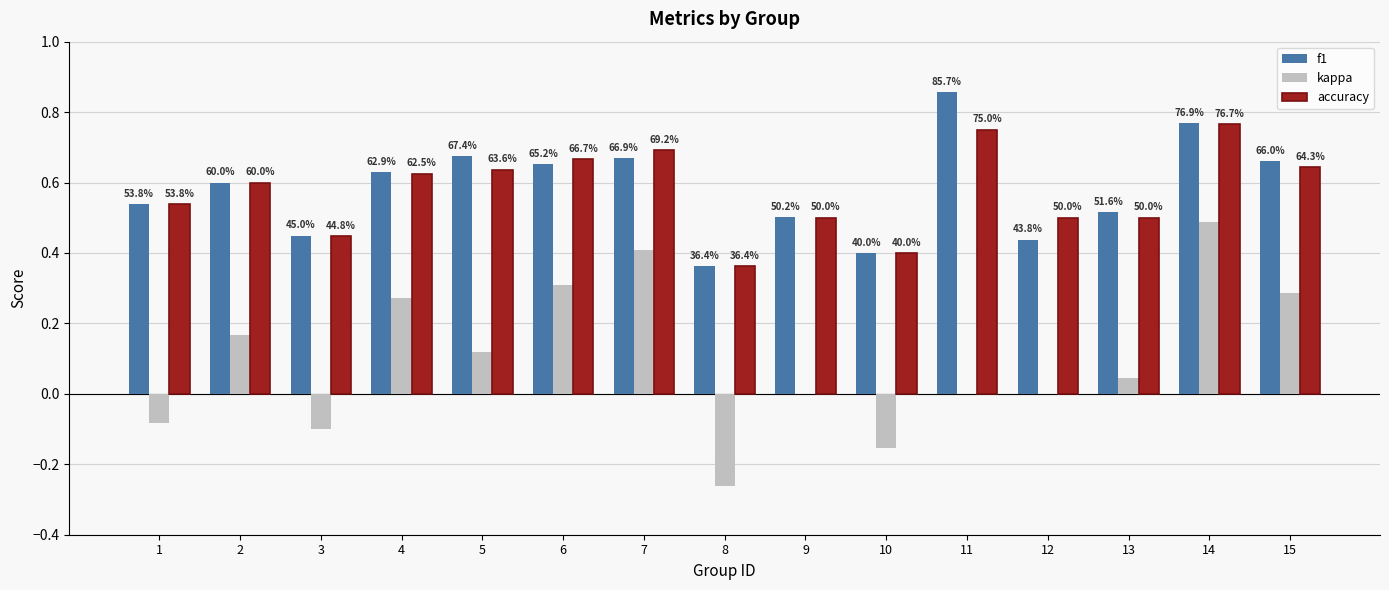

Reading left to right, extract all data points from this chart.

f1: 0.5	0.6	0.4	0.6	0.7	0.7	0.7	0.4	0.5	0.4	0.9	0.4	0.5	0.8	0.7
kappa: -0.1	0.2	-0.1	0.3	0.1	0.3	0.4	-0.3	0.0	-0.2	0.0	0.0	0.0	0.5	0.3
accuracy: 0.5	0.6	0.4	0.6	0.6	0.7	0.7	0.4	0.5	0.4	0.8	0.5	0.5	0.8	0.6